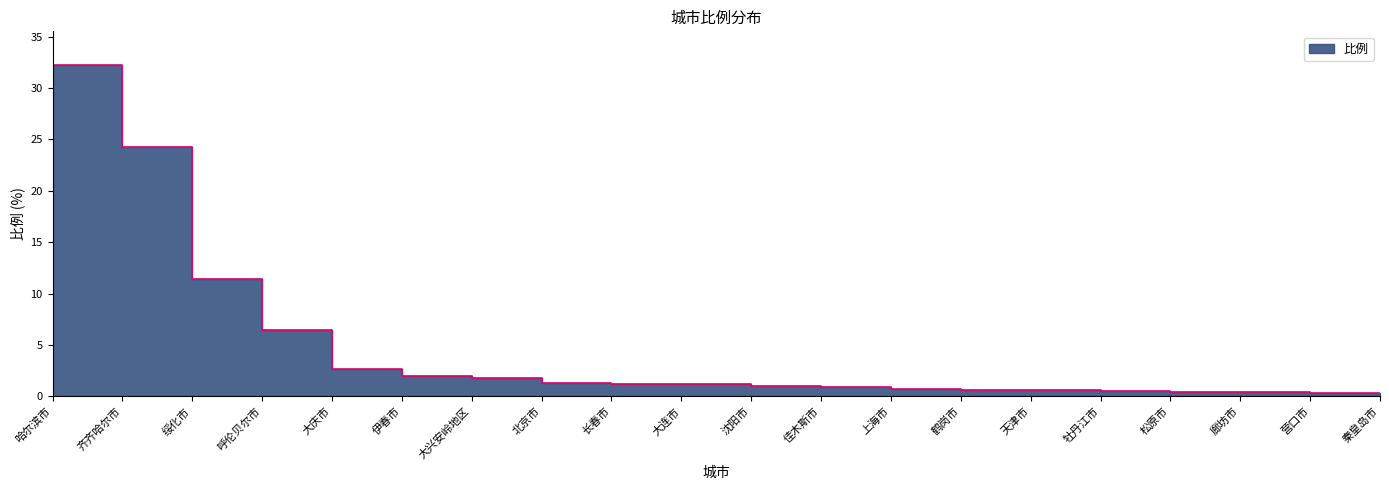

List the labels in order of value, smallest first.

秦皇岛市, 营口市, 廊坊市, 松原市, 牡丹江市, 天津市, 鹤岗市, 上海市, 佳木斯市, 沈阳市, 大连市, 长春市, 北京市, 大兴安岭地区, 伊春市, 大庆市, 呼伦贝尔市, 绥化市, 齐齐哈尔市, 哈尔滨市